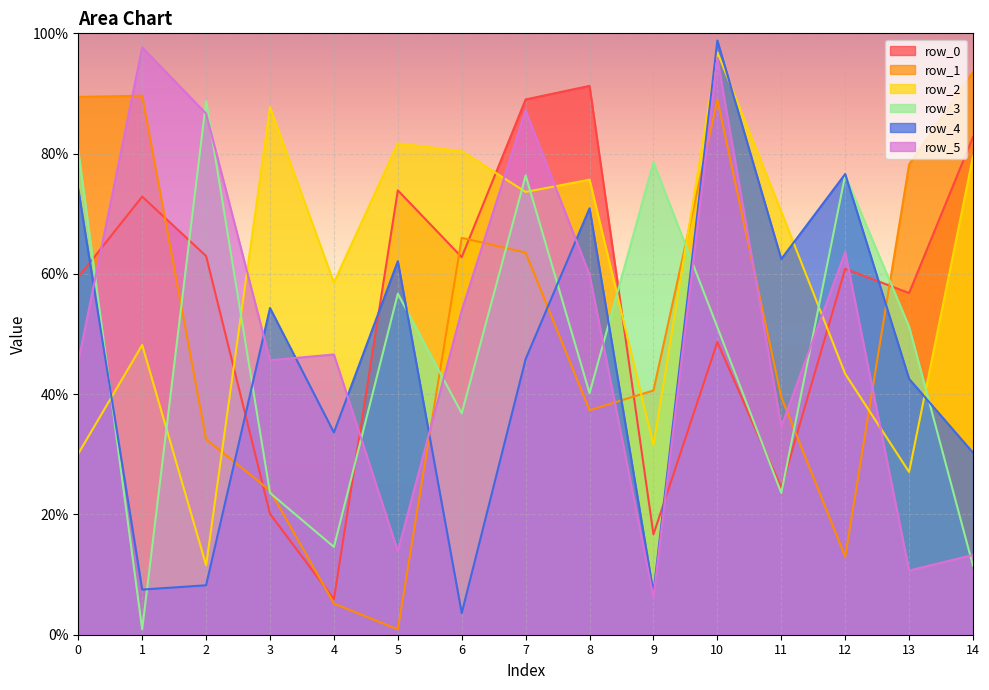

Rank the categories by row_1 value from highest to lowest.

14, 1, 0, 10, 13, 6, 7, 9, 11, 8, 2, 3, 12, 4, 5